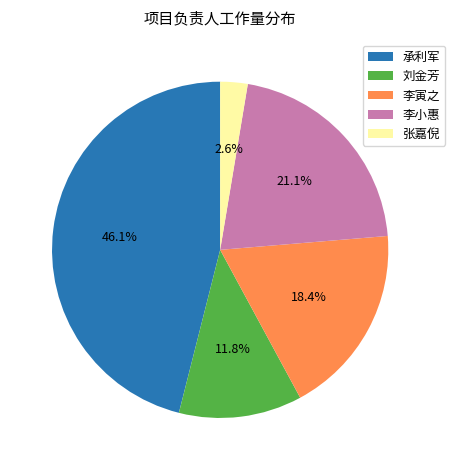

True or false: 张嘉倪 accounts for 3% of the total.

True